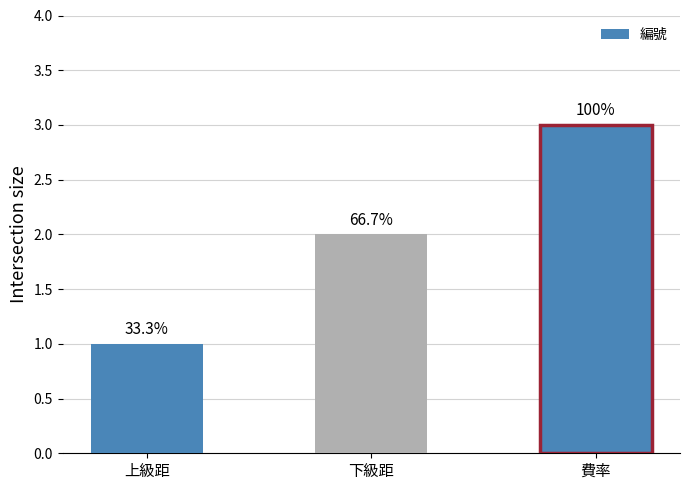

How many values are between 1 and 3?

3